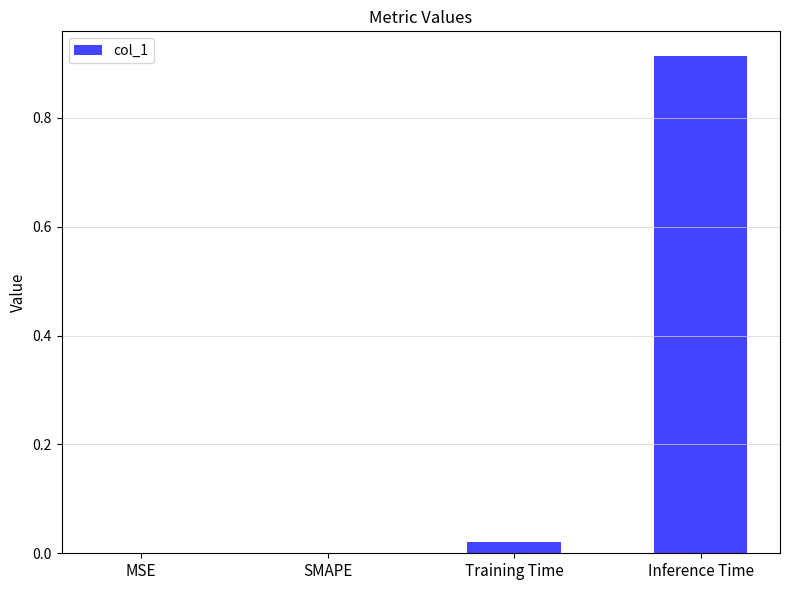

What is the change in value from Training Time to Inference Time?

+0.9